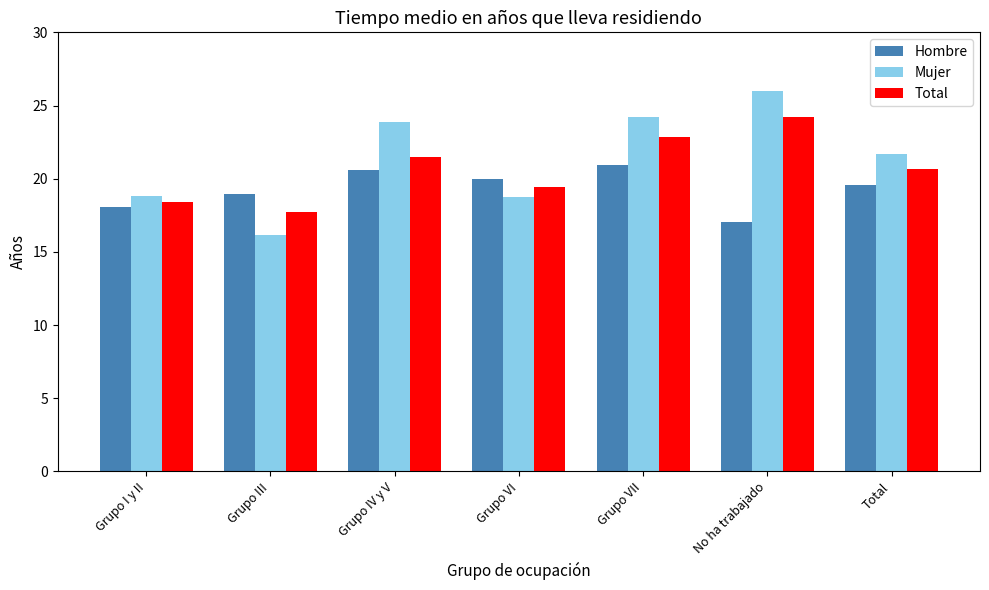

What position from the right is No ha trabajado?

2